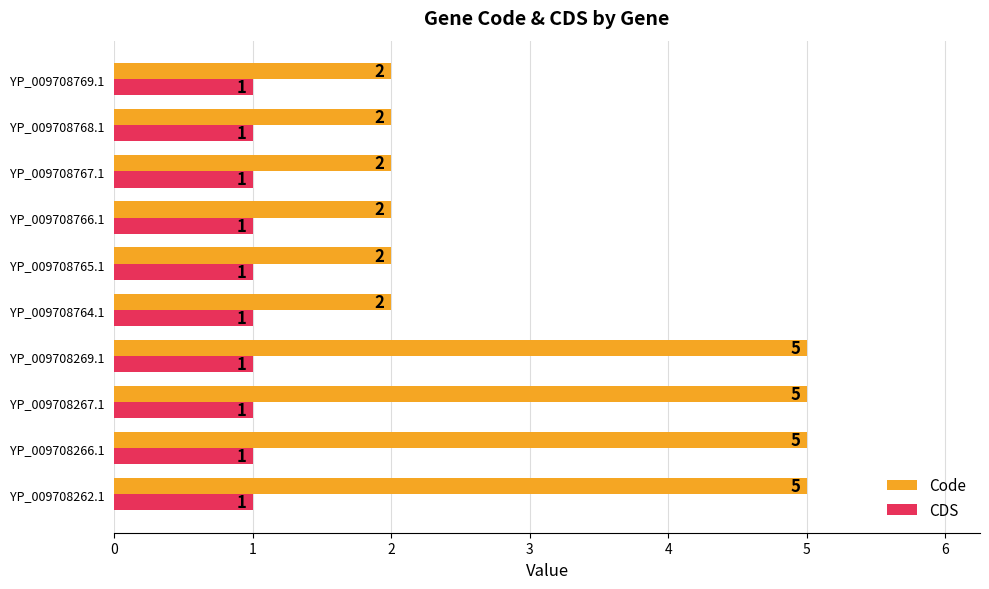

How many Code values are between 2 and 5?

10